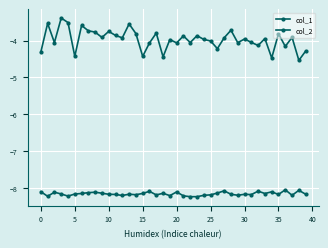

Count the number of categories in the chart.

40